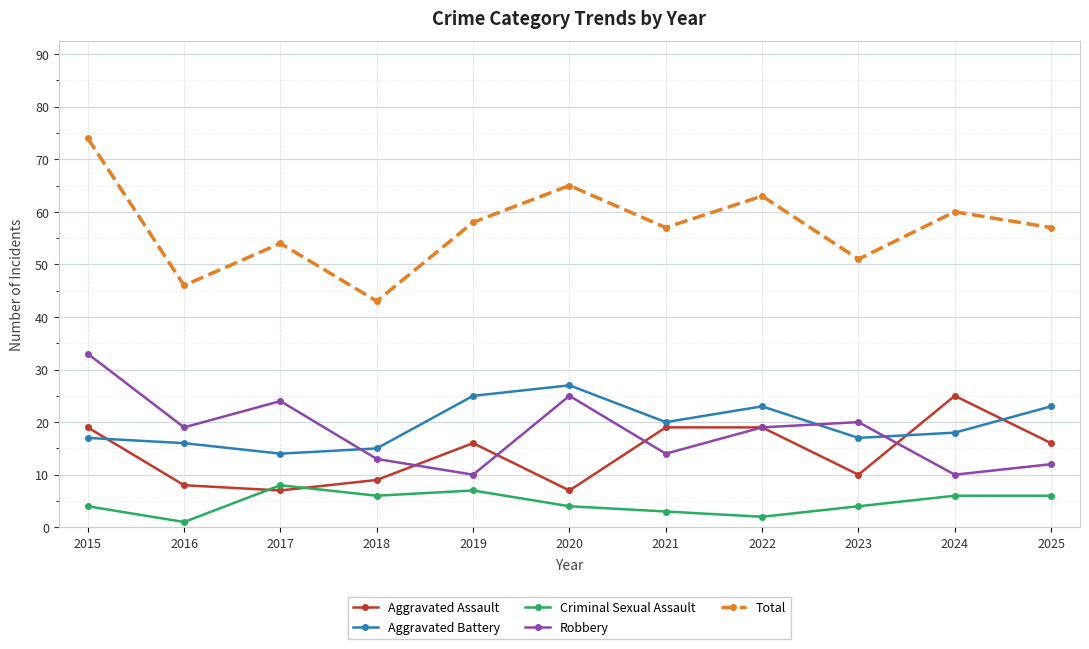

What is the value of the Aggravated Battery point at the 3rd from the left?

14